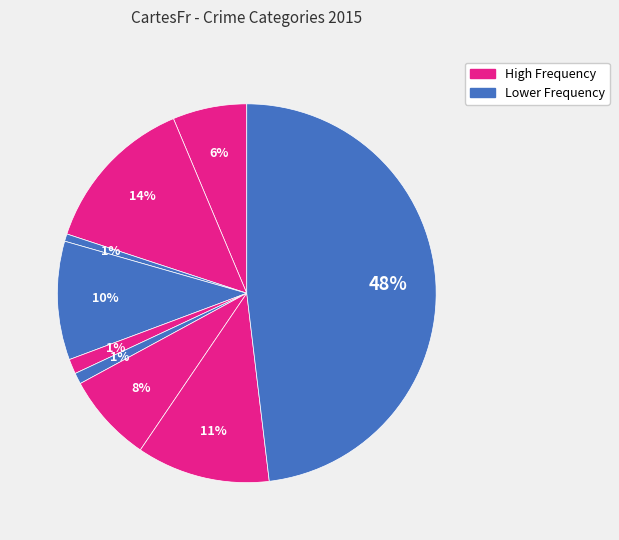

How many slices are in this pie chart?

9